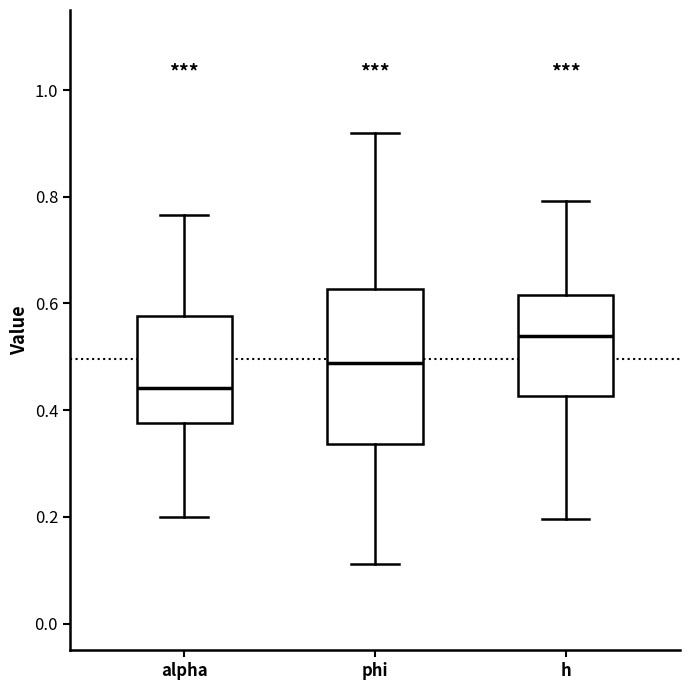

Reading left to right, transcribe this box plot: for each box, give where its median line is, the range the box spans, and where its two whiskers end, as read against the y-axis. The values are not printed on the chart, so give them approximately, as read against the axis.

alpha: median 0.44, box 0.38 to 0.58, whiskers 0.20 to 0.76
phi: median 0.48, box 0.34 to 0.62, whiskers 0.12 to 0.92
h: median 0.54, box 0.42 to 0.62, whiskers 0.20 to 0.80